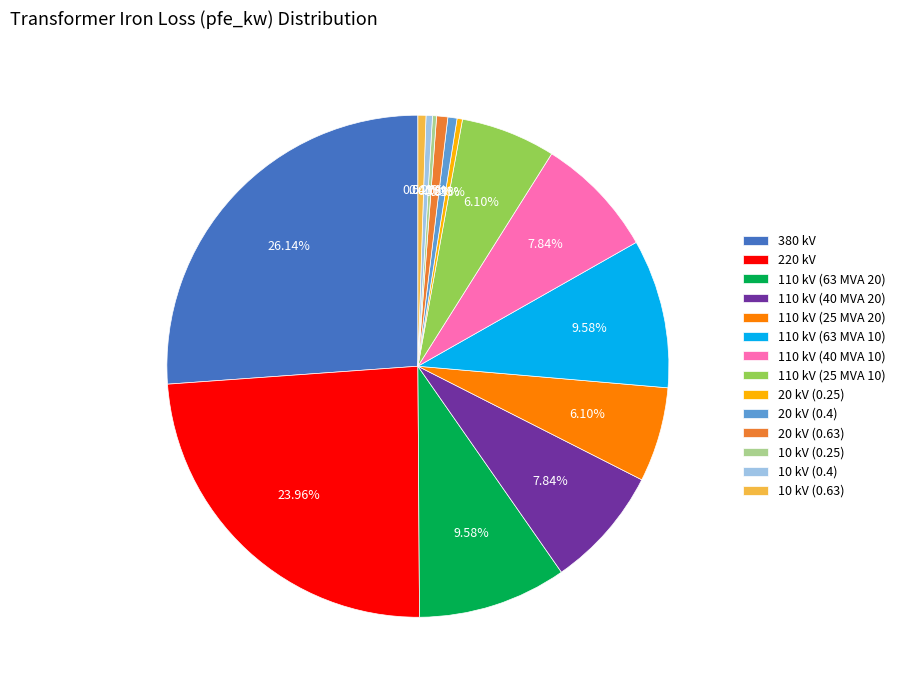

Is it true that 110 kV (63 MVA 20) is 19% of the pie?

False